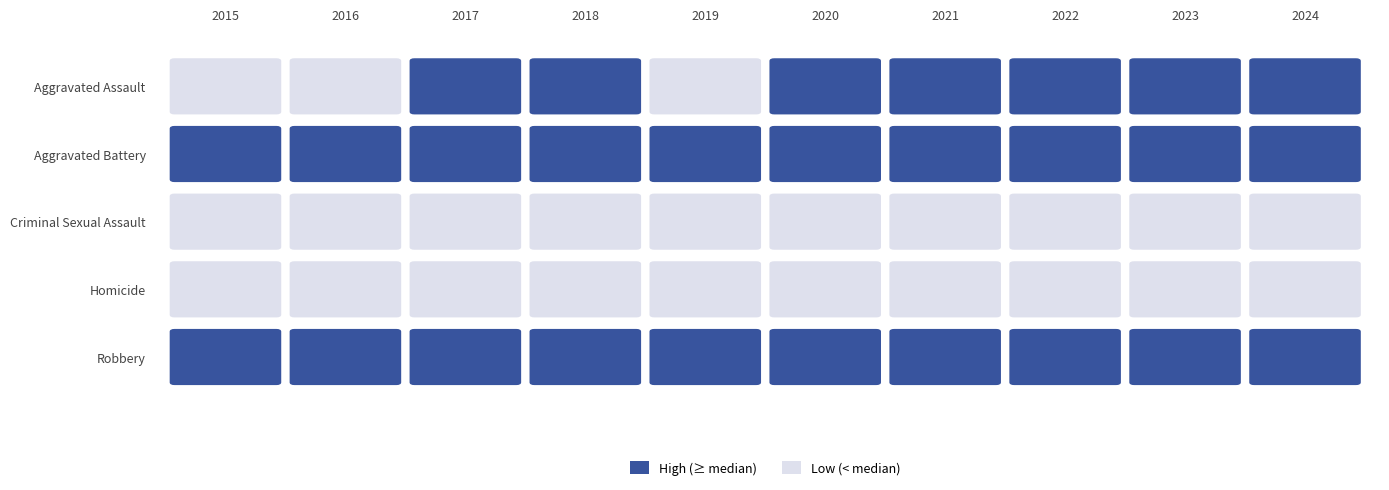

What is the total value across all series at 2015?

81